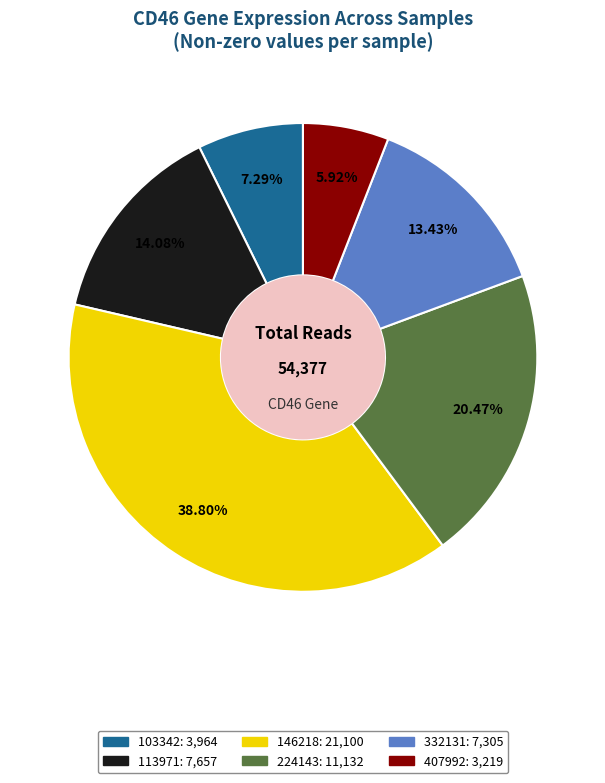

Is there a majority slice in this chart?

No